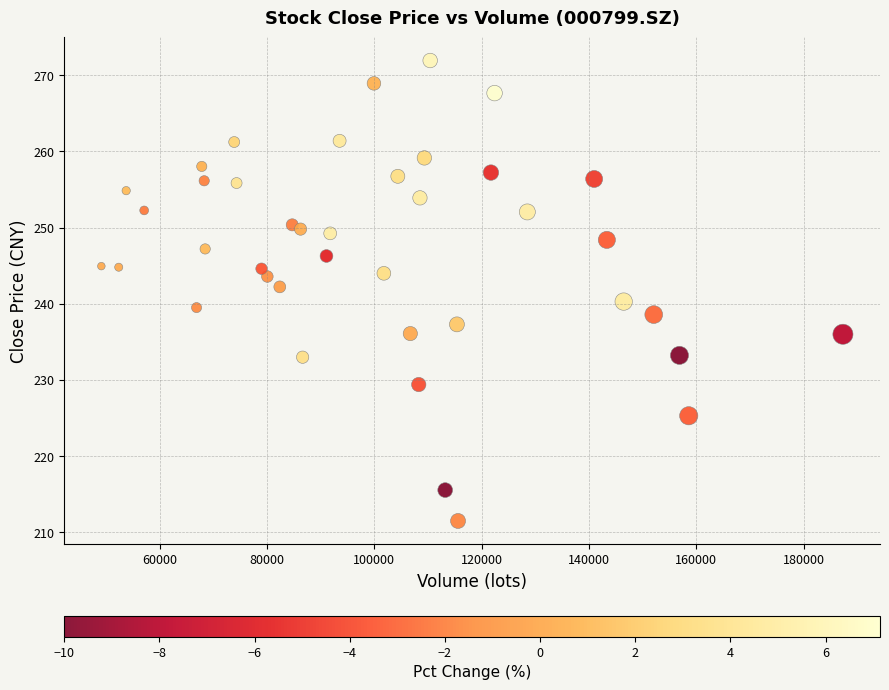

What is the range of Y values (max minus min)?

60.4